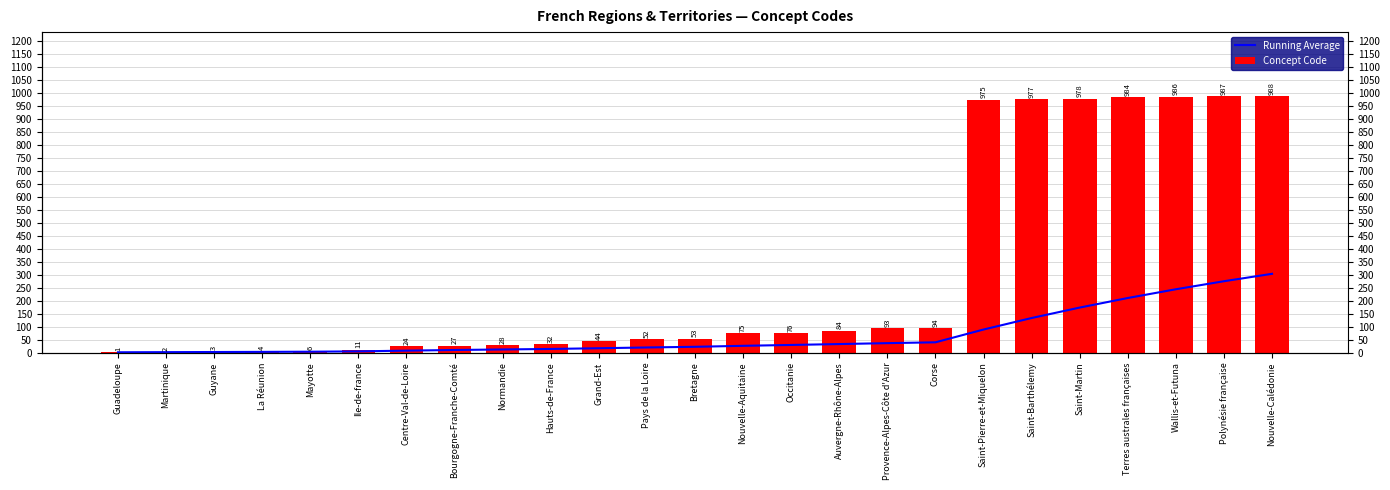

What is the label of the 7th bar from the left?

Centre-Val-de-Loire